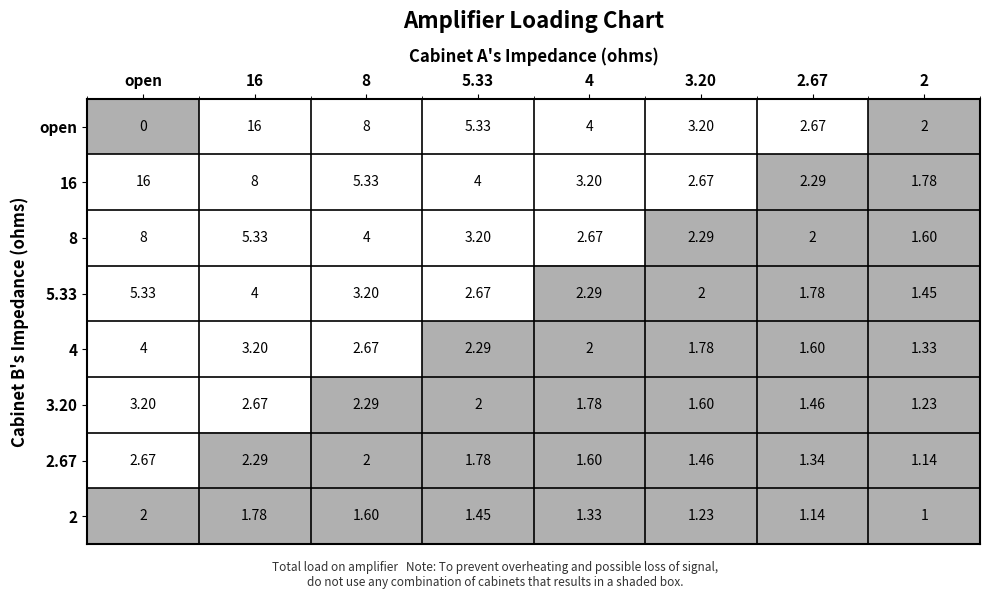

Which series has the largest range (max minus min)?

open